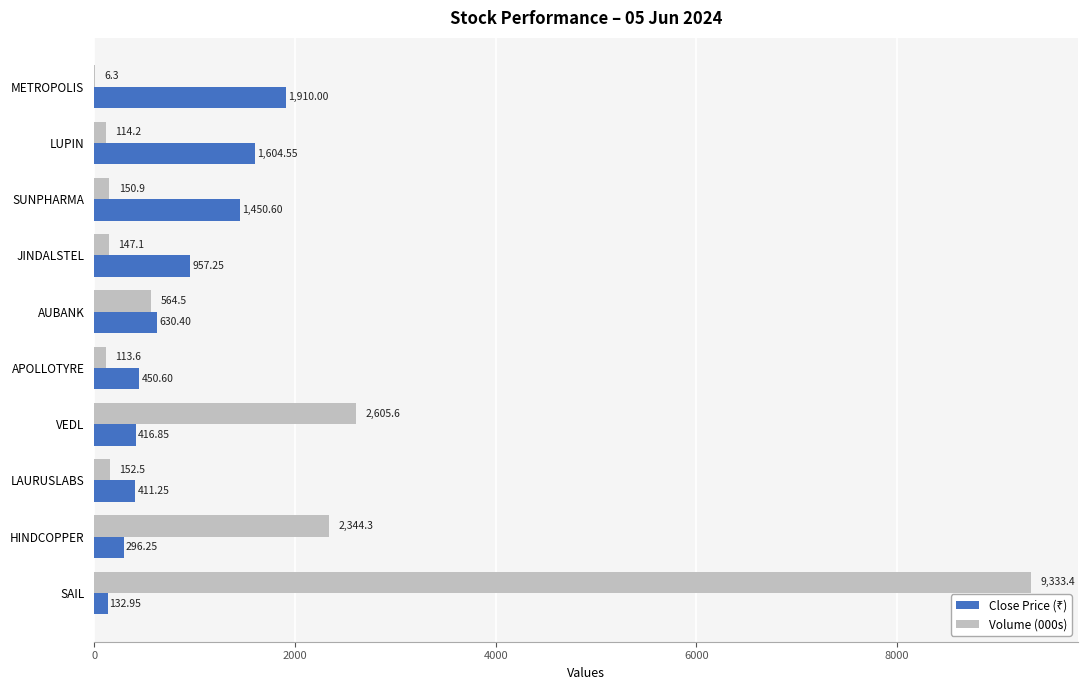

Which category has the highest value in the Volume (000s) series?

SAIL